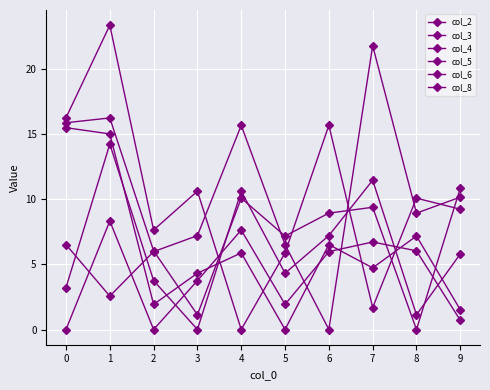

What is the value of the col_3 point at the 2nd from the left?

14.3